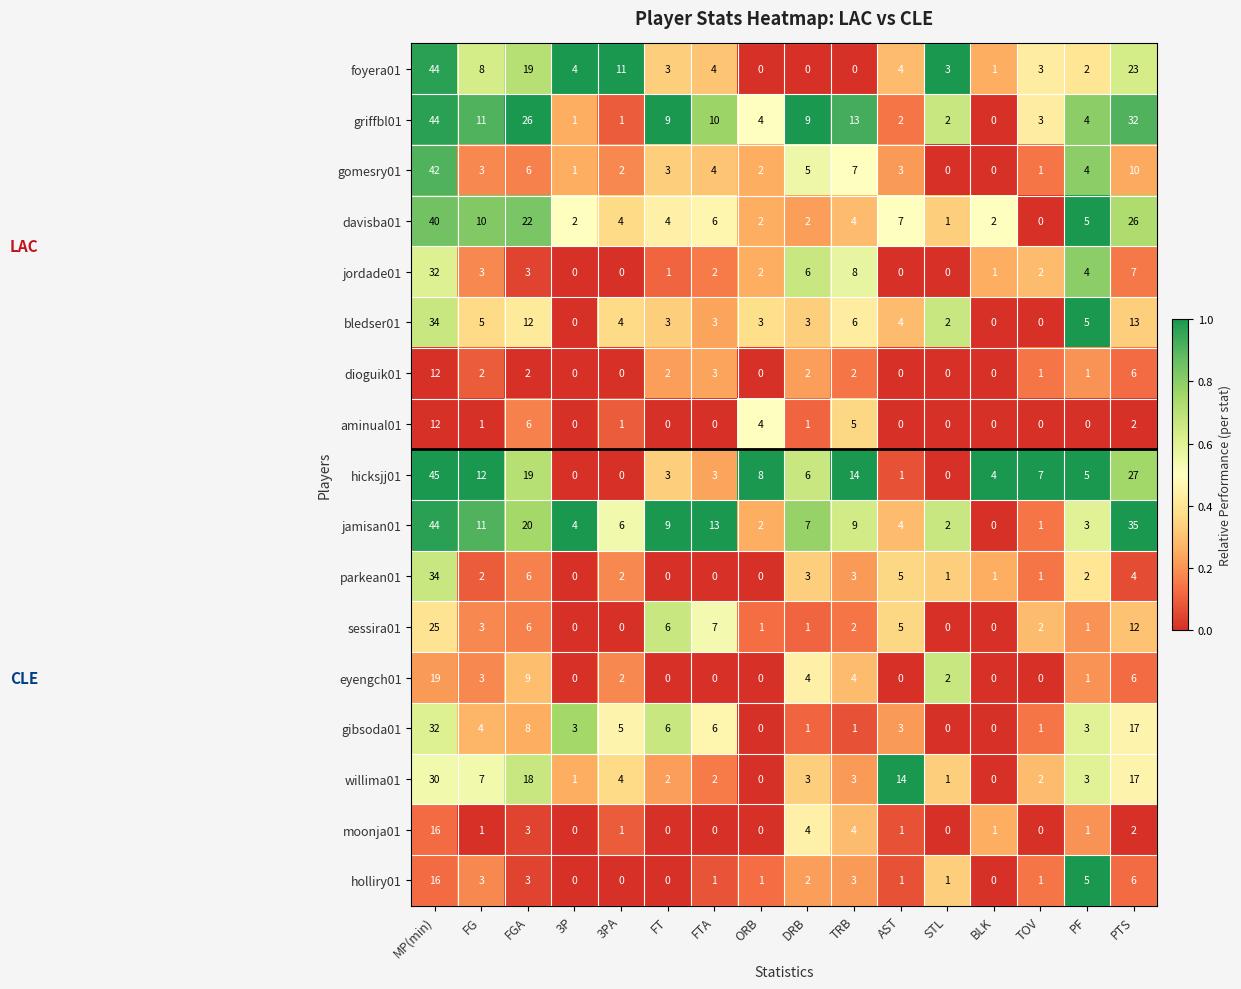

At which category does the chart reach its peak across all series?

MP(min)